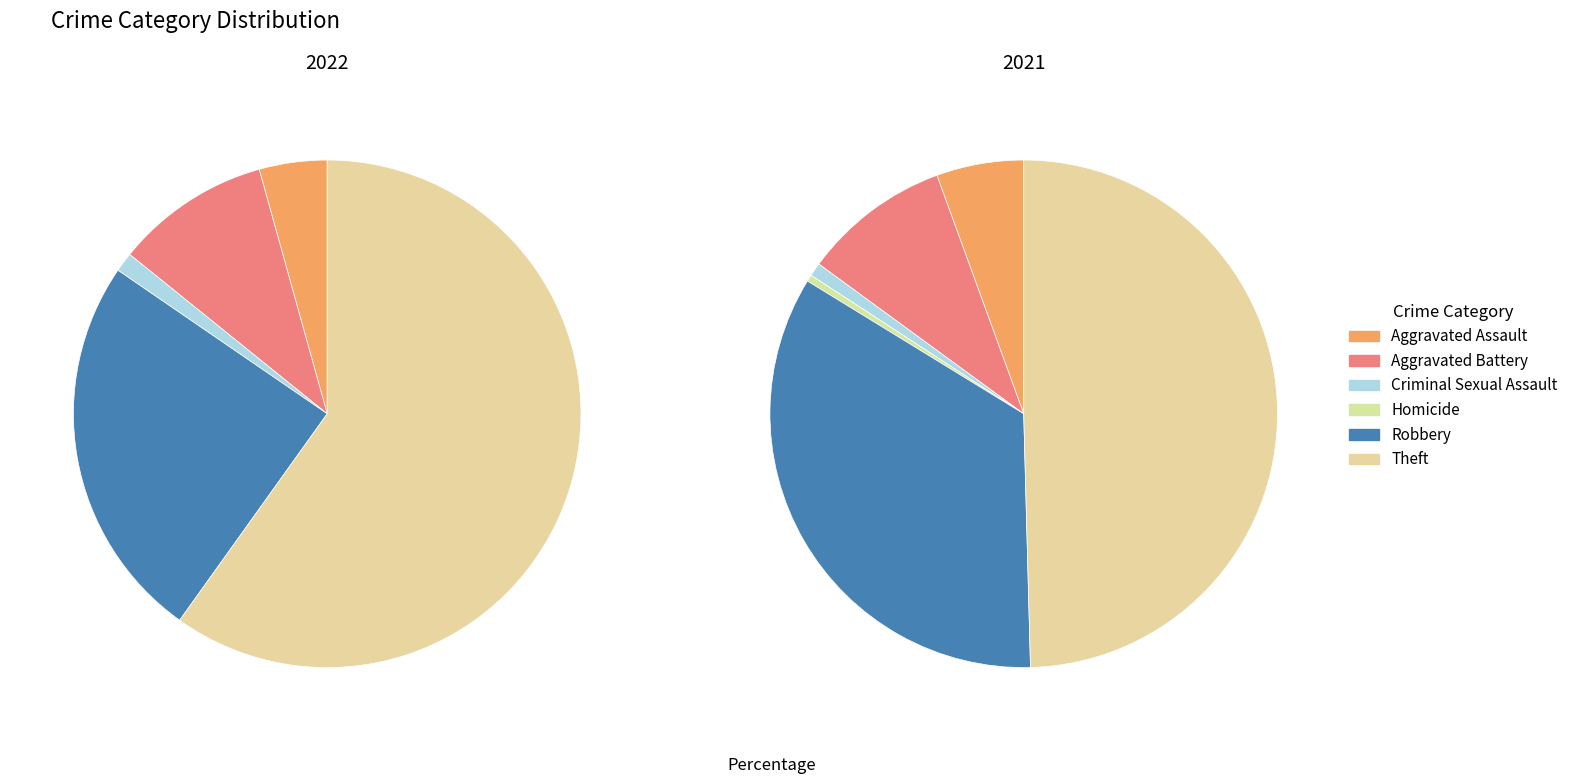

How many slices are in this pie chart?

6